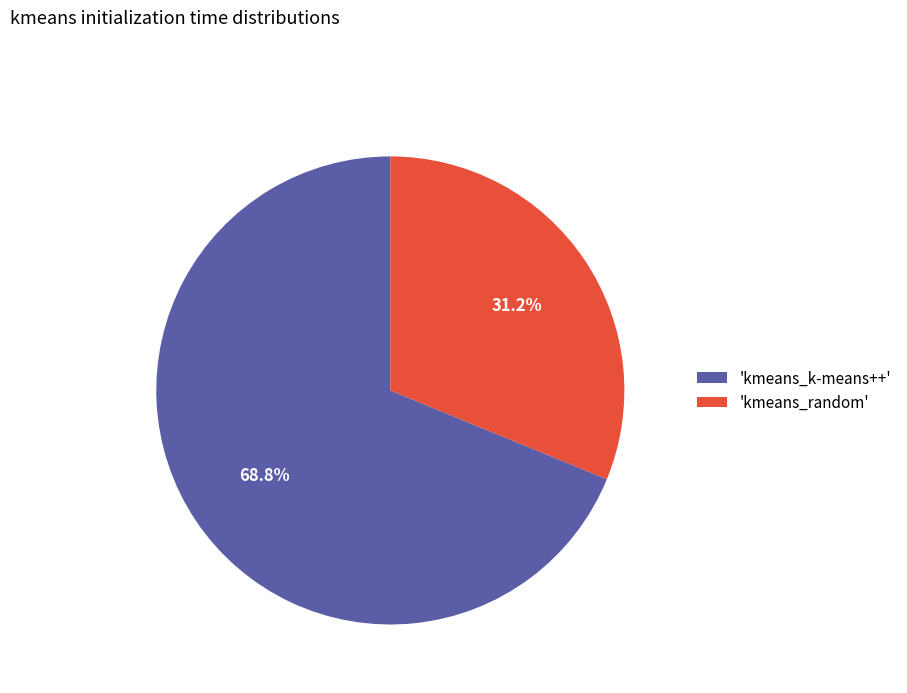

Which category accounts for the majority?

'kmeans_k-means++'